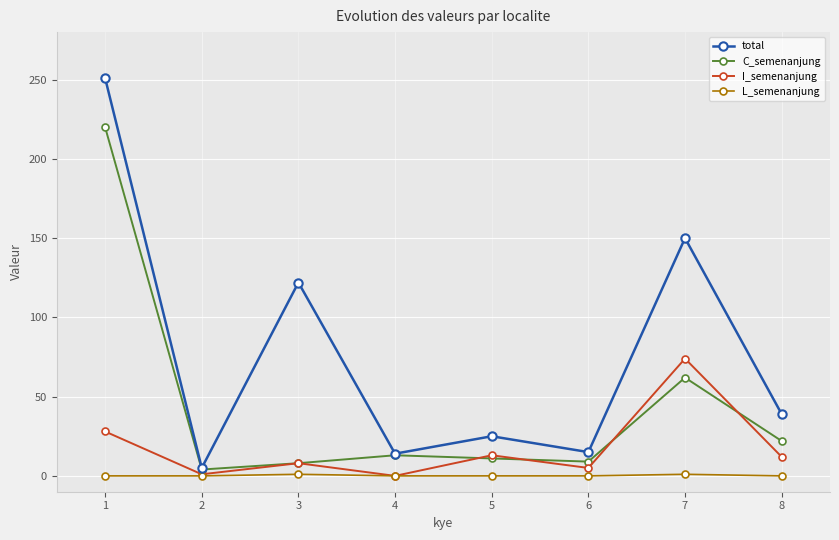

What is the value of the total point at the 5th from the left?

25